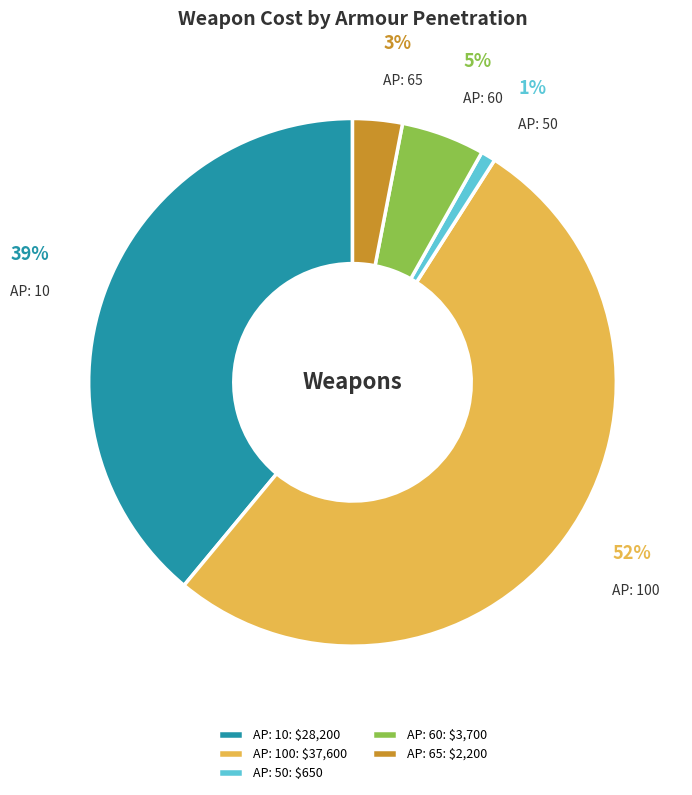

Is the sum of AP: 50 and AP: 60 greater than half?

No